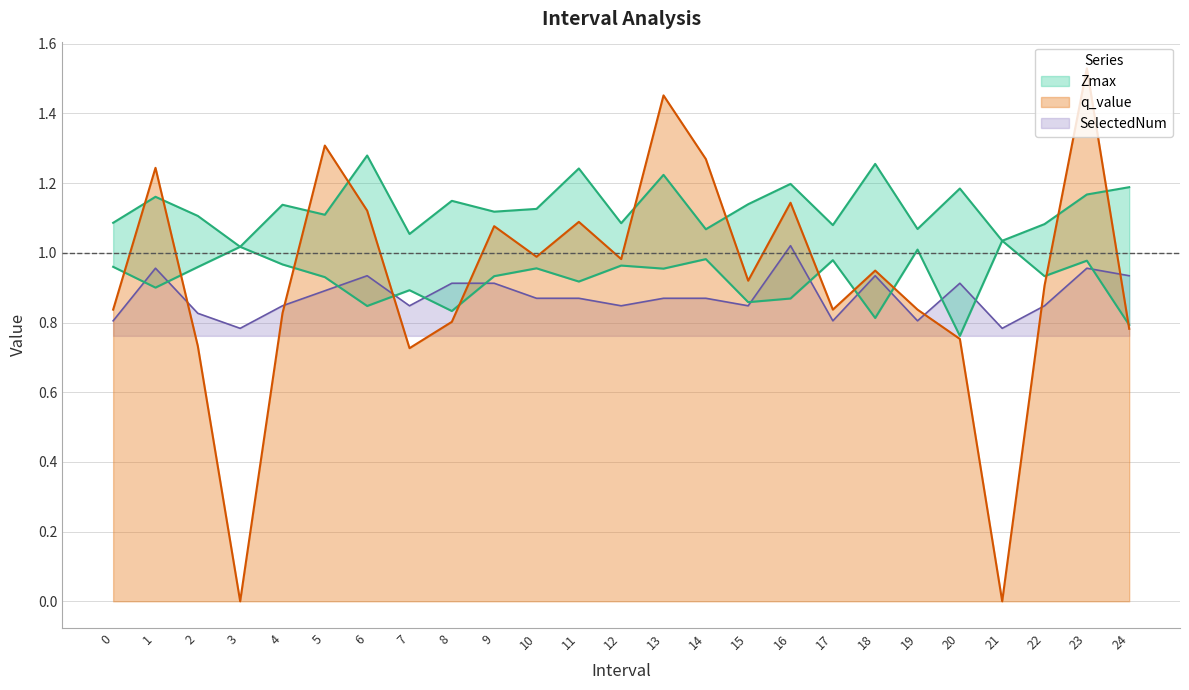

At which category is the sum across all series the highest?

23